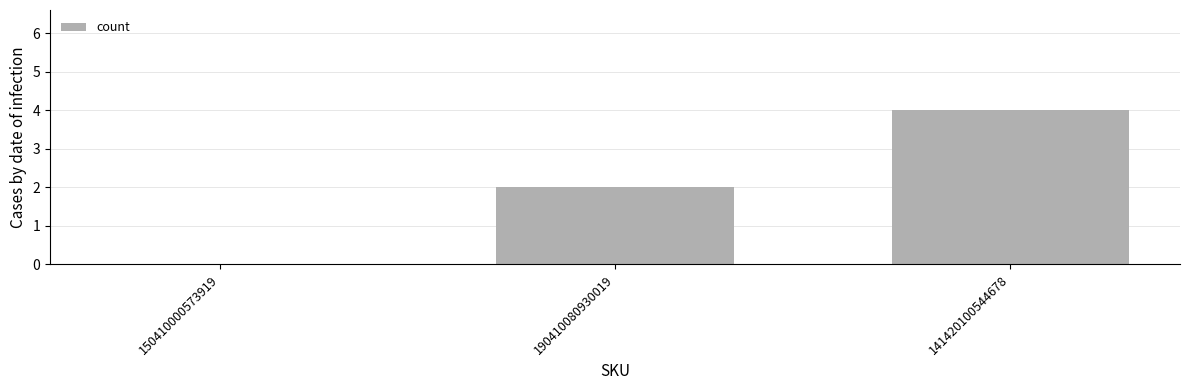

Which label corresponds to the largest value in the chart?

141420100544678